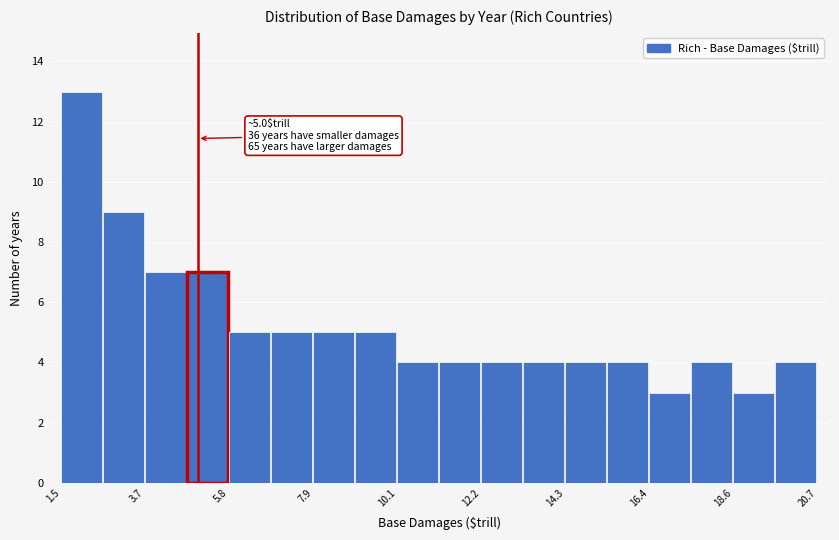

Read against the x-axis, roughly where is the centre of the tallest bar?

2.0